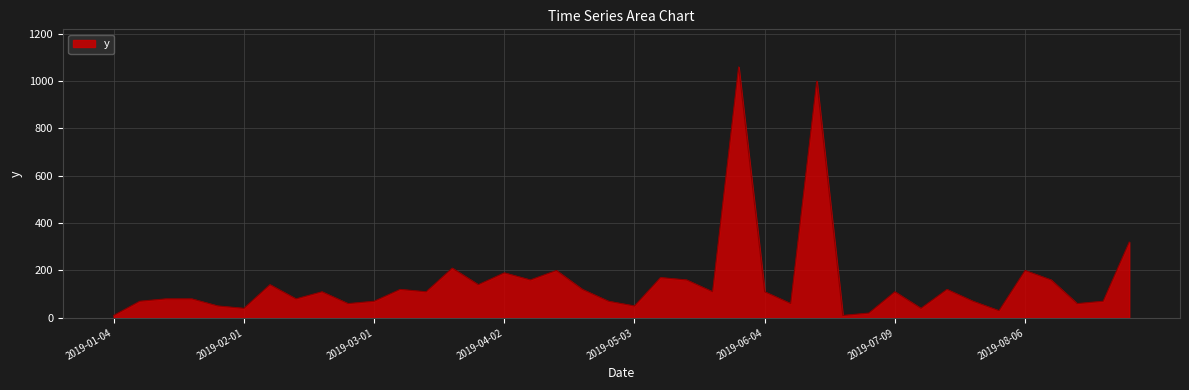

What is the greatest value displayed?

1060